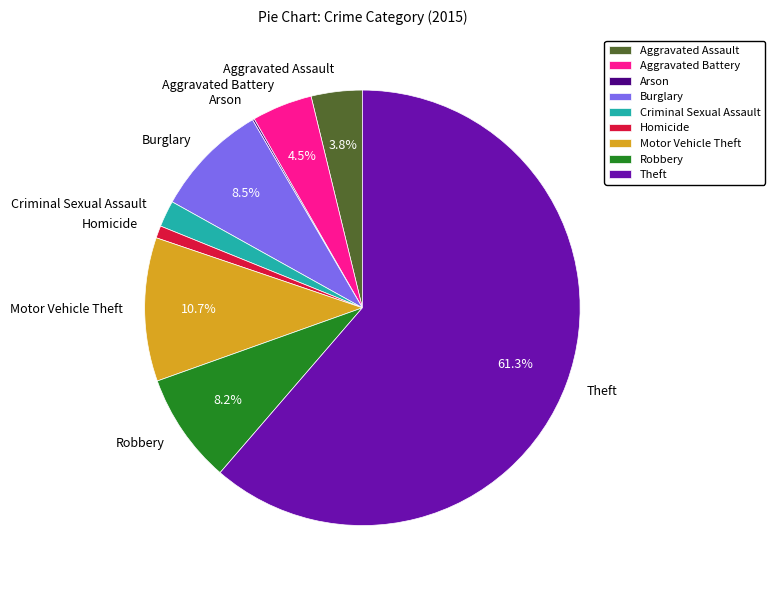

Which category accounts for the majority?

Theft